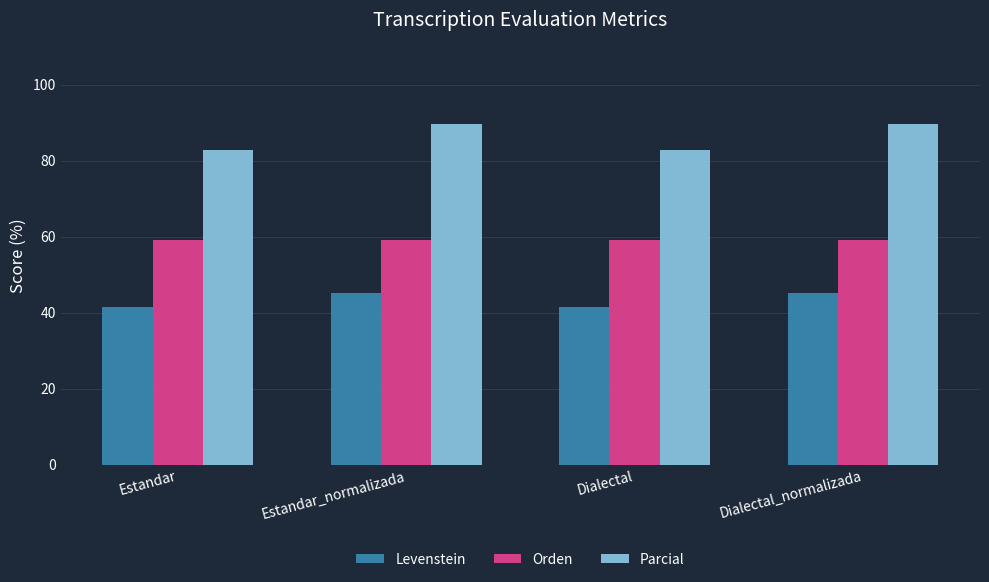

Is it true that Parcial equals 89.6 at Dialectal_normalizada?

True